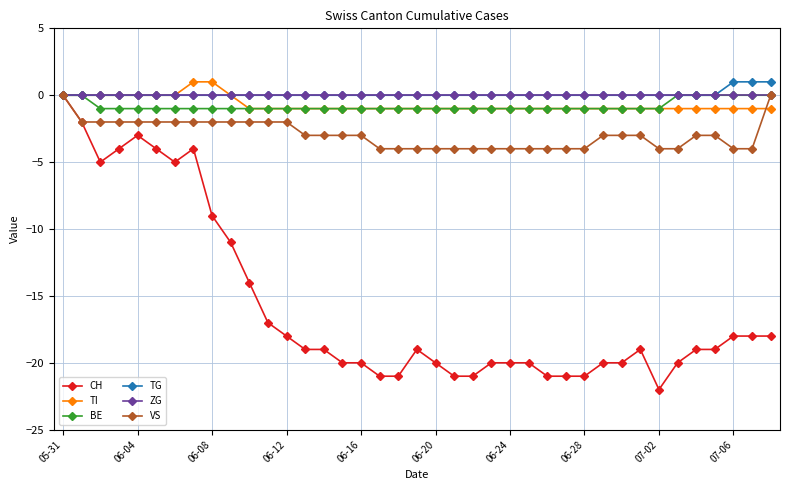

What is the value of the TI point at the 16th from the left?

-1